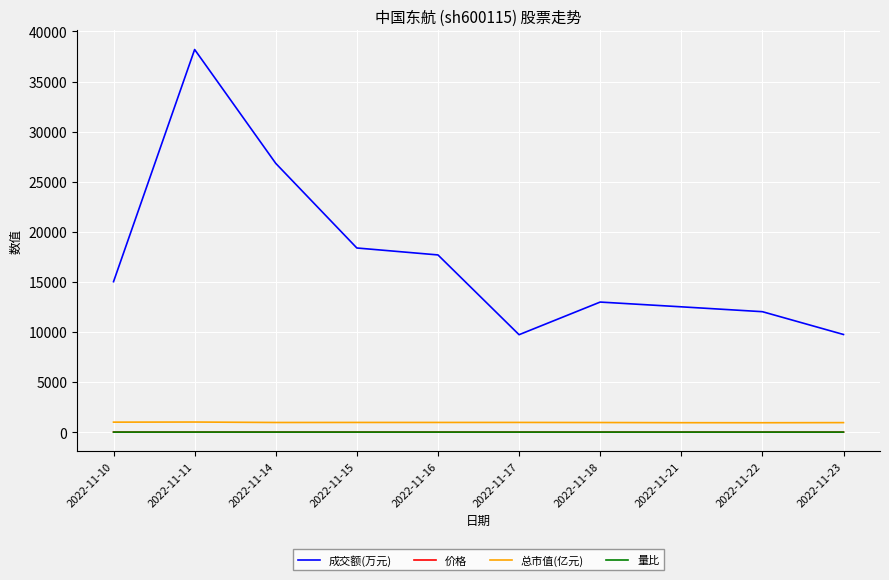

What is the lowest value of the 总市值(亿元) series?

936.2